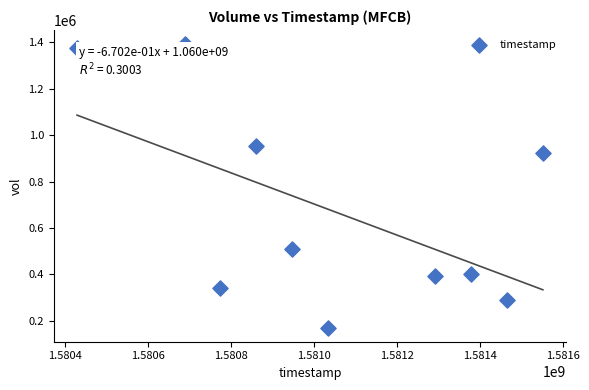

What is the range of Y values (max minus min)?

1221800